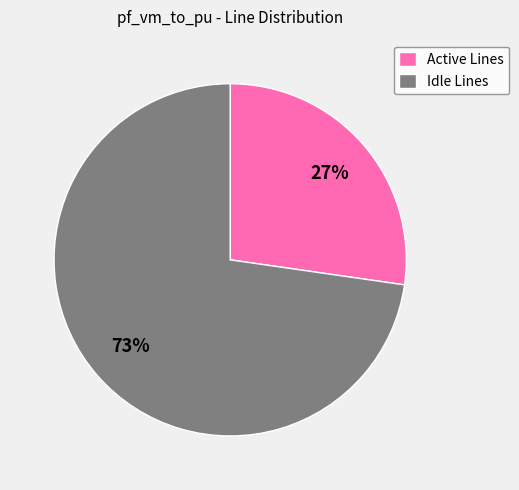

True or false: Idle Lines accounts for 60% of the total.

False